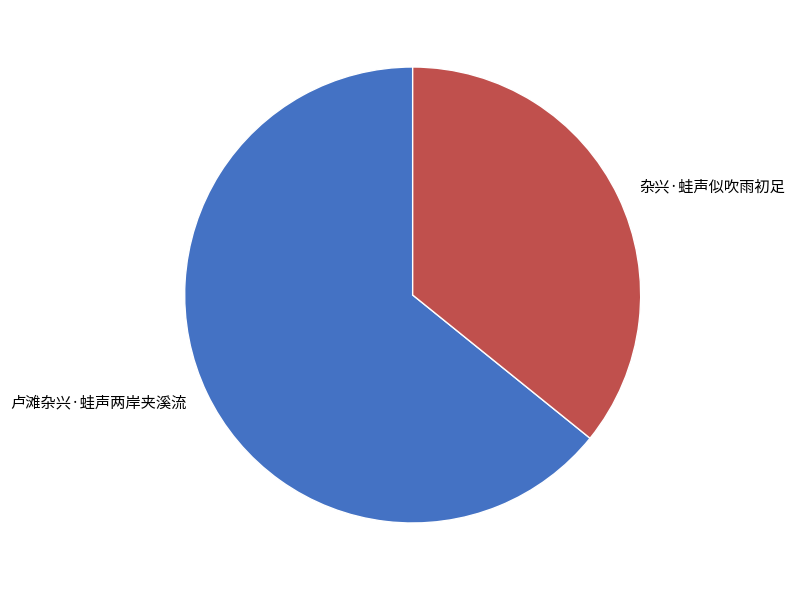

What is the ratio of the value at 杂兴·蛙声似吹雨初足 to the value at 卢滩杂兴·蛙声两岸夹溪流?

0.6